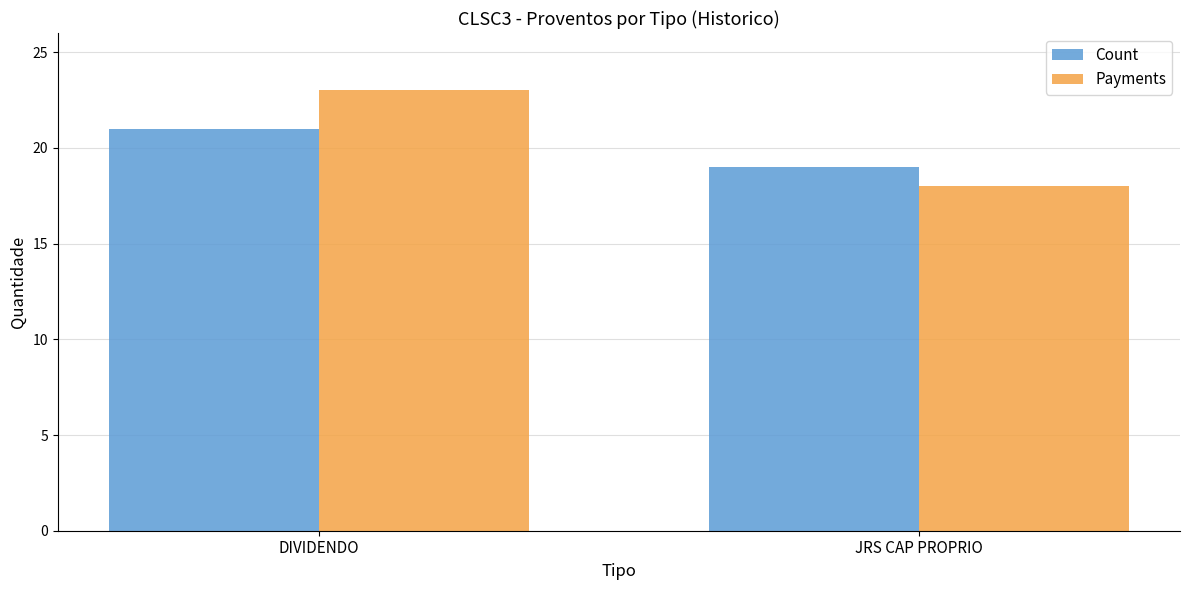

At how many categories does at least one series exceed 21?

1